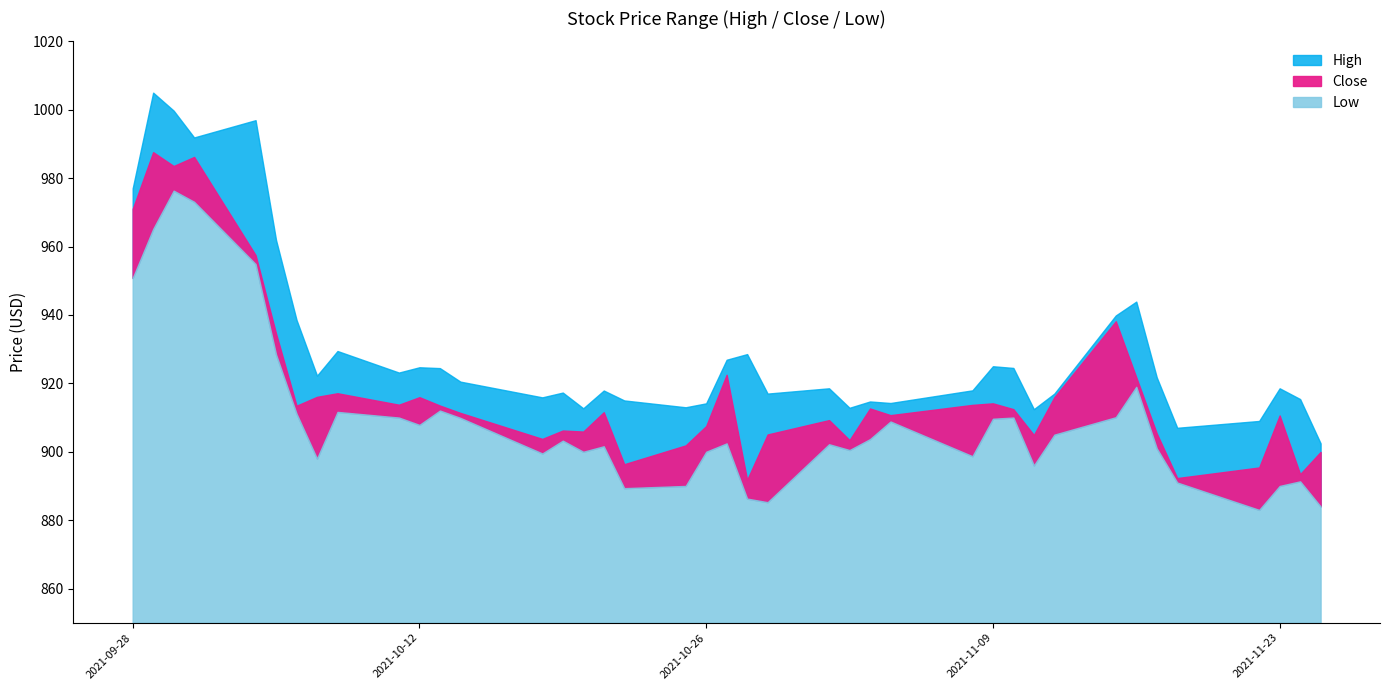

Which series has the largest total across all categories?

High